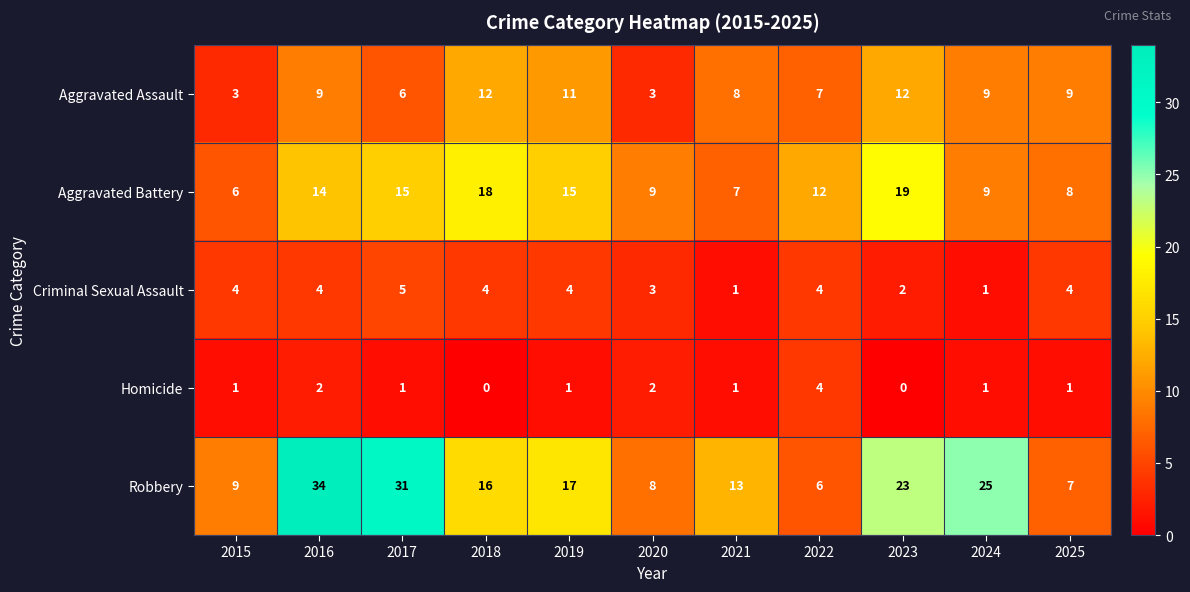

Rank the series at 2019 from lowest to highest value.

Homicide, Criminal Sexual Assault, Aggravated Assault, Aggravated Battery, Robbery